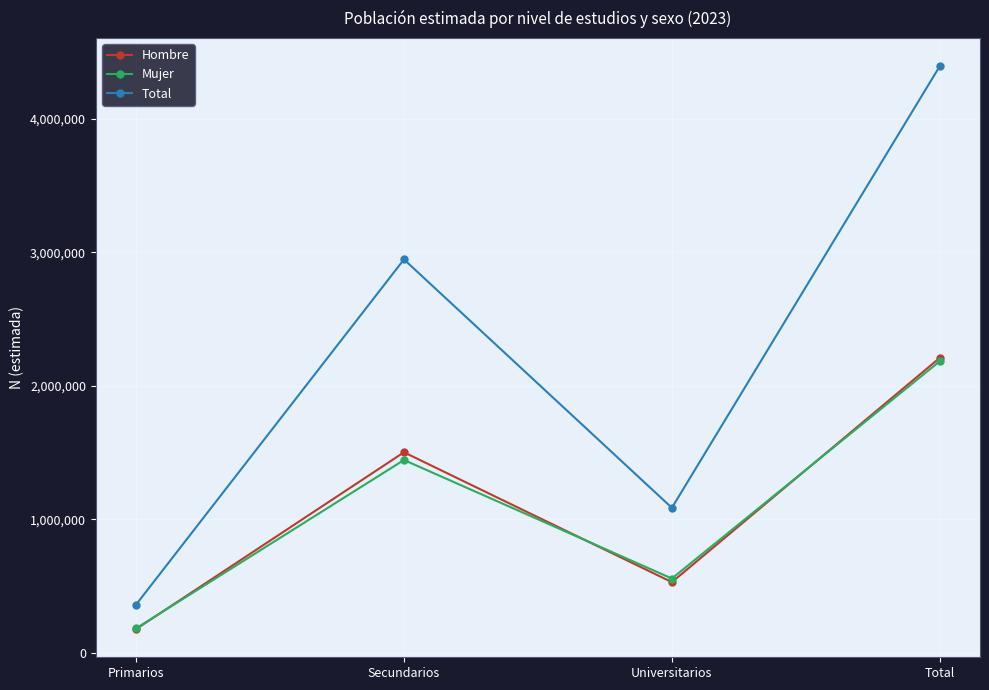

The value of Hombre at Secundarios is 837671. True or false?

False